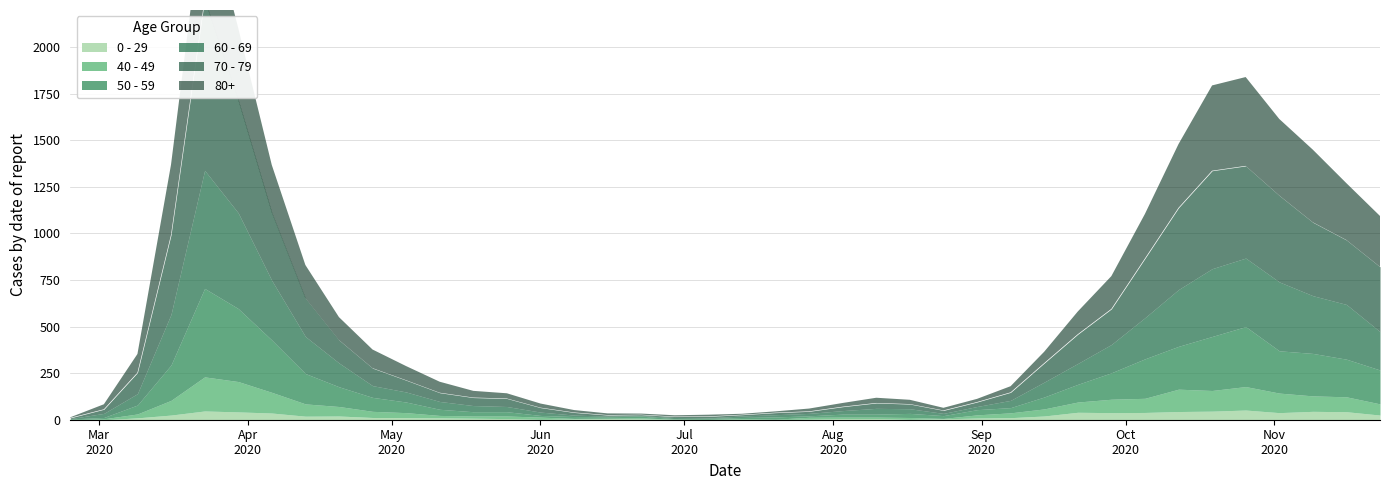

What is the label of the 3rd point from the right?

2020-11-09